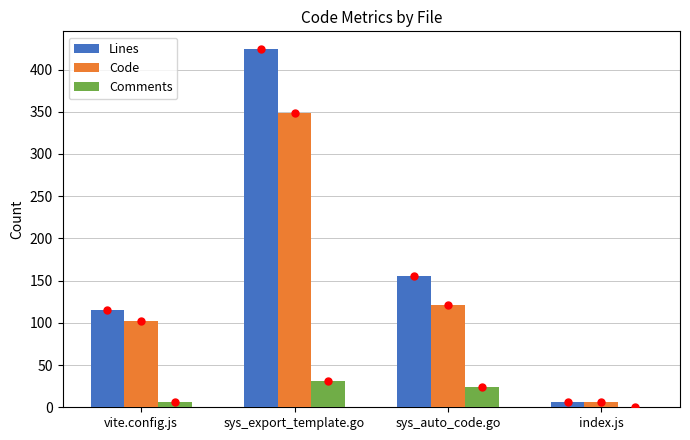

True or false: Code has a value of 177 at vite.config.js.

False